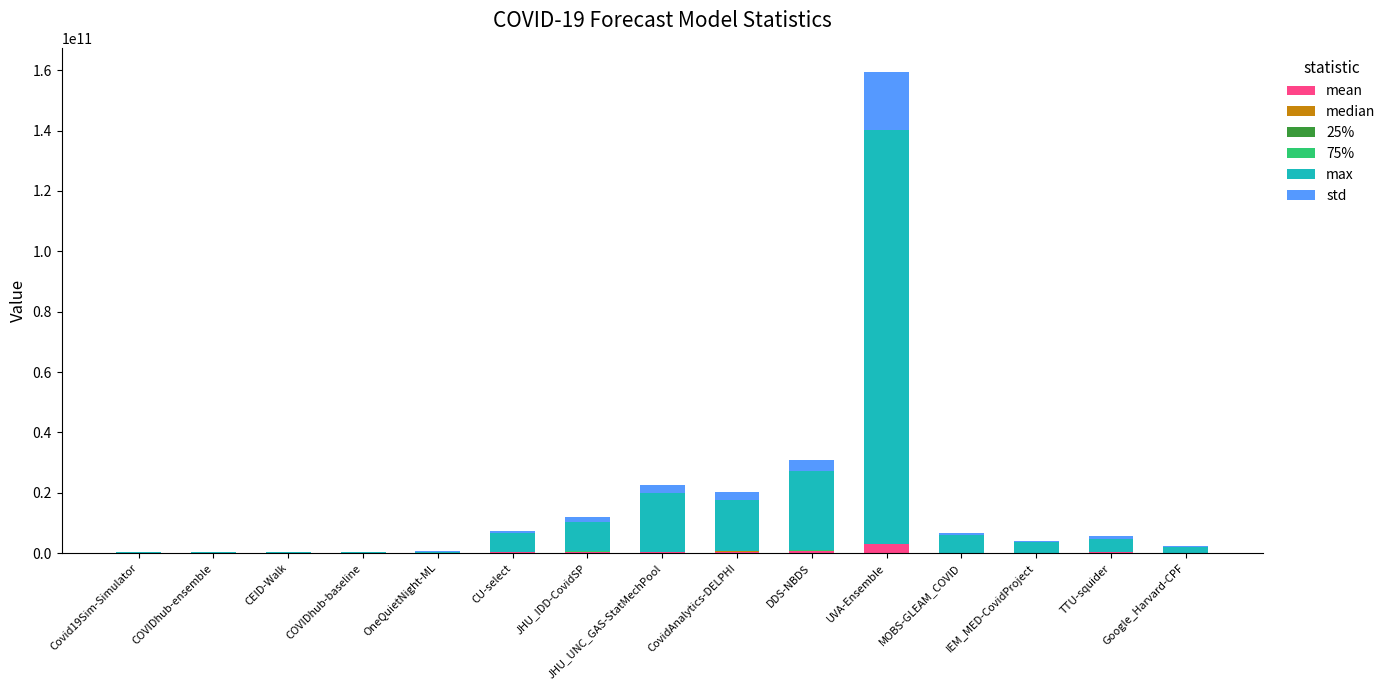

At which category is the sum across all series the highest?

UVA-Ensemble